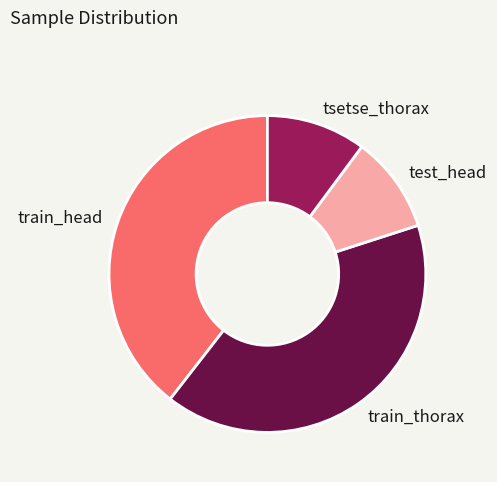

What is the ratio of the value at train_thorax to the value at test_head?

4.1